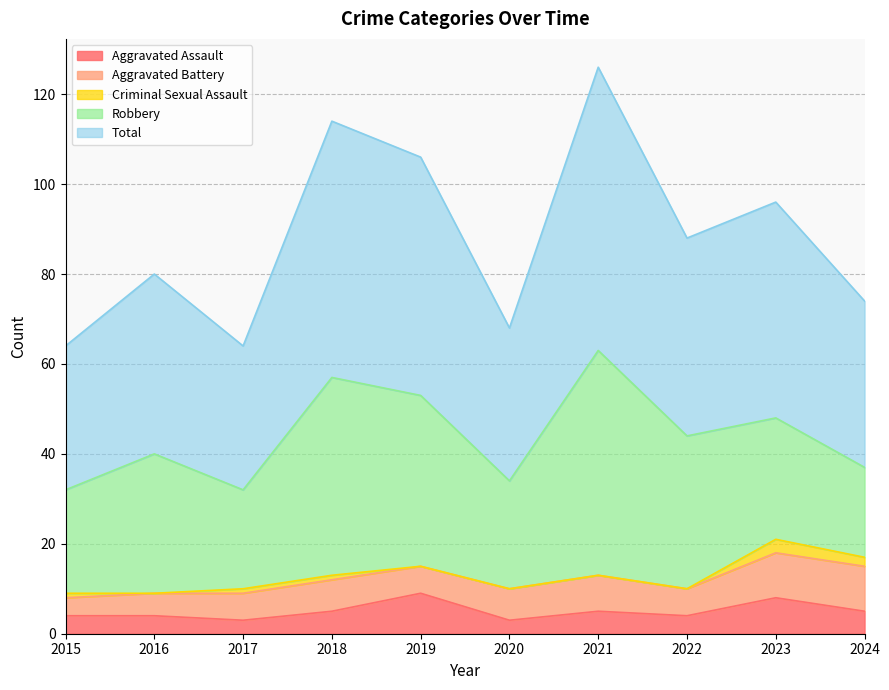

What are all the series names shown in the legend?

Aggravated Assault, Aggravated Battery, Criminal Sexual Assault, Robbery, Total